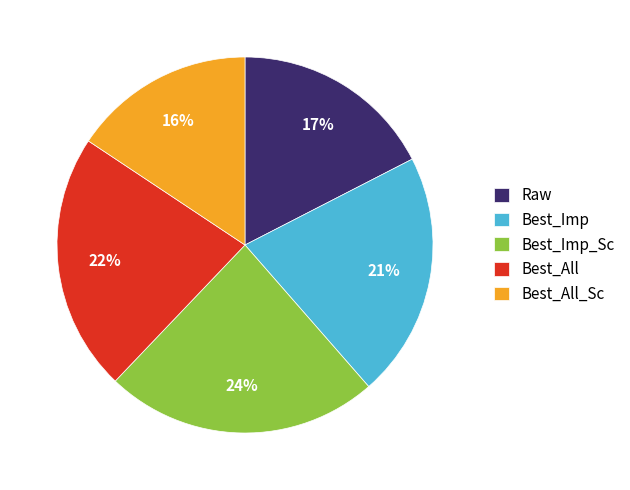

Rank the categories by value from highest to lowest.

Best_Imp_Sc, Best_All, Best_Imp, Raw, Best_All_Sc